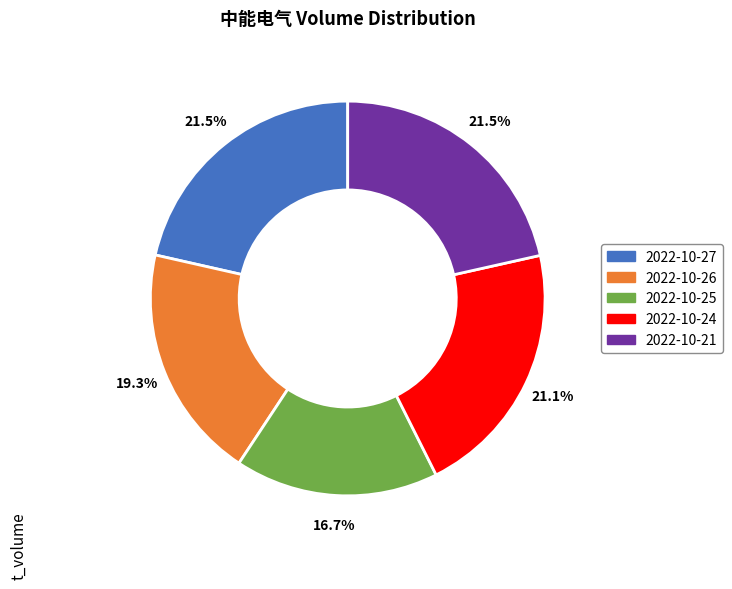

How many segments does this pie chart have?

5